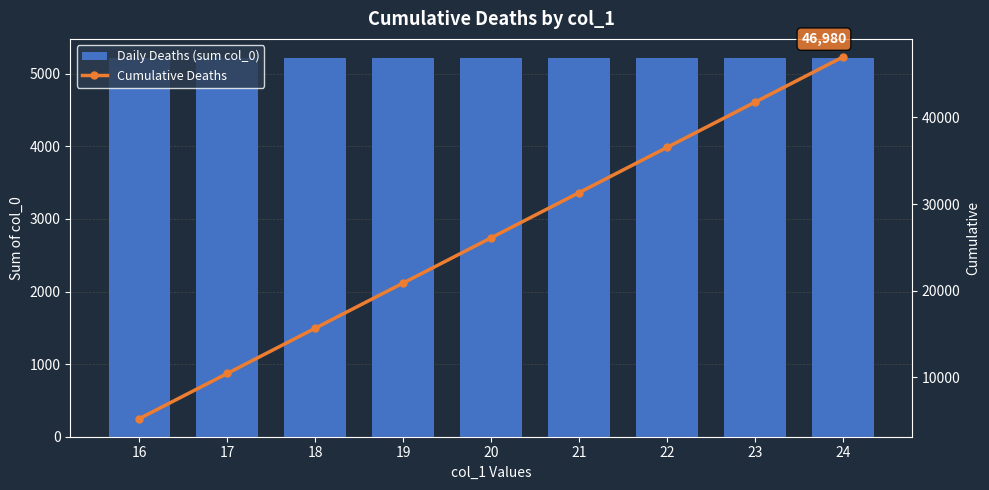

Is it true that Daily Deaths (sum col_0) equals 5220 at 22?

True